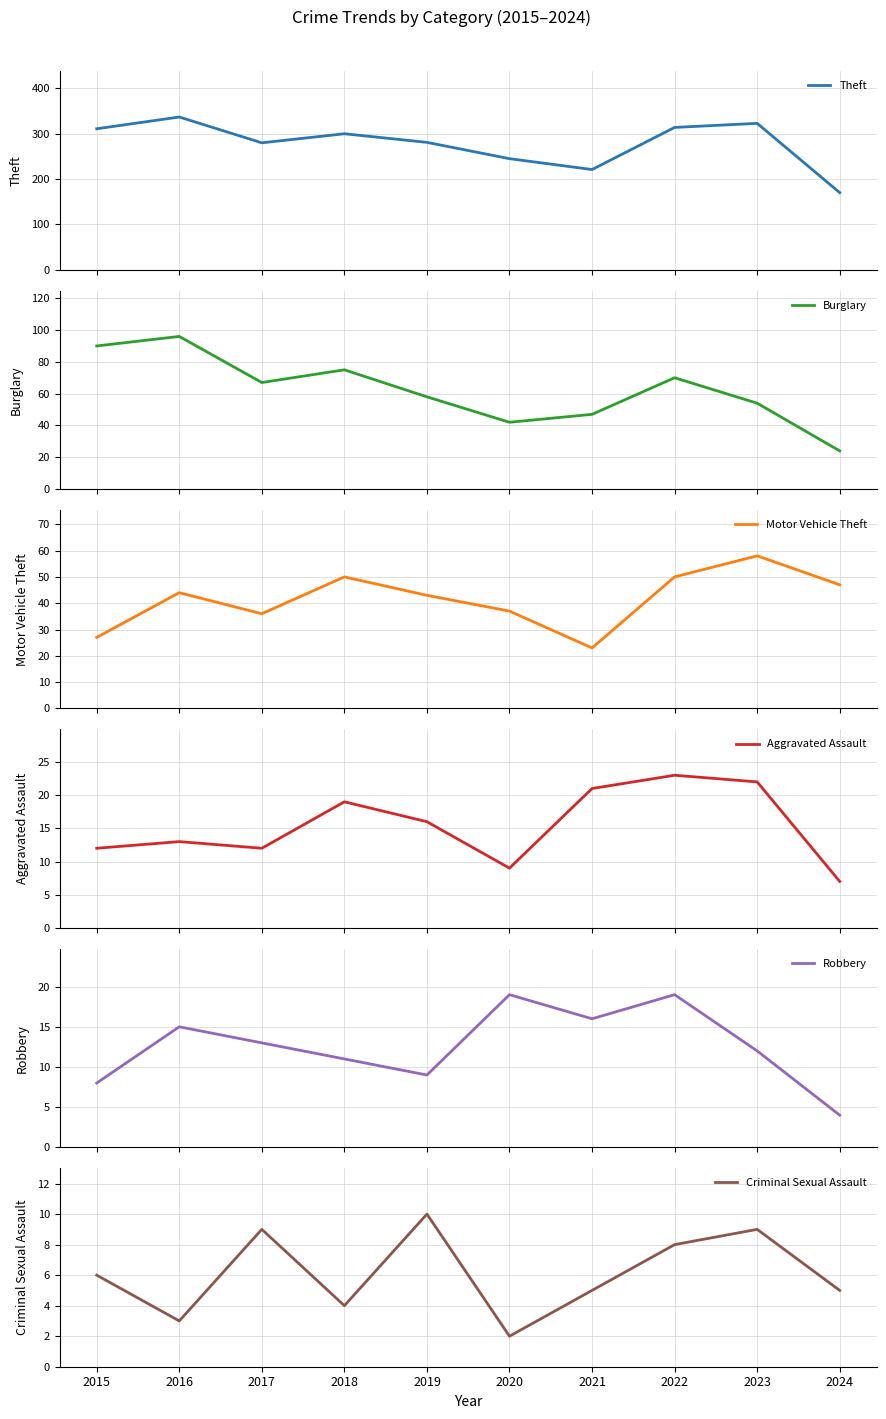

How many lines are shown in the chart?

6